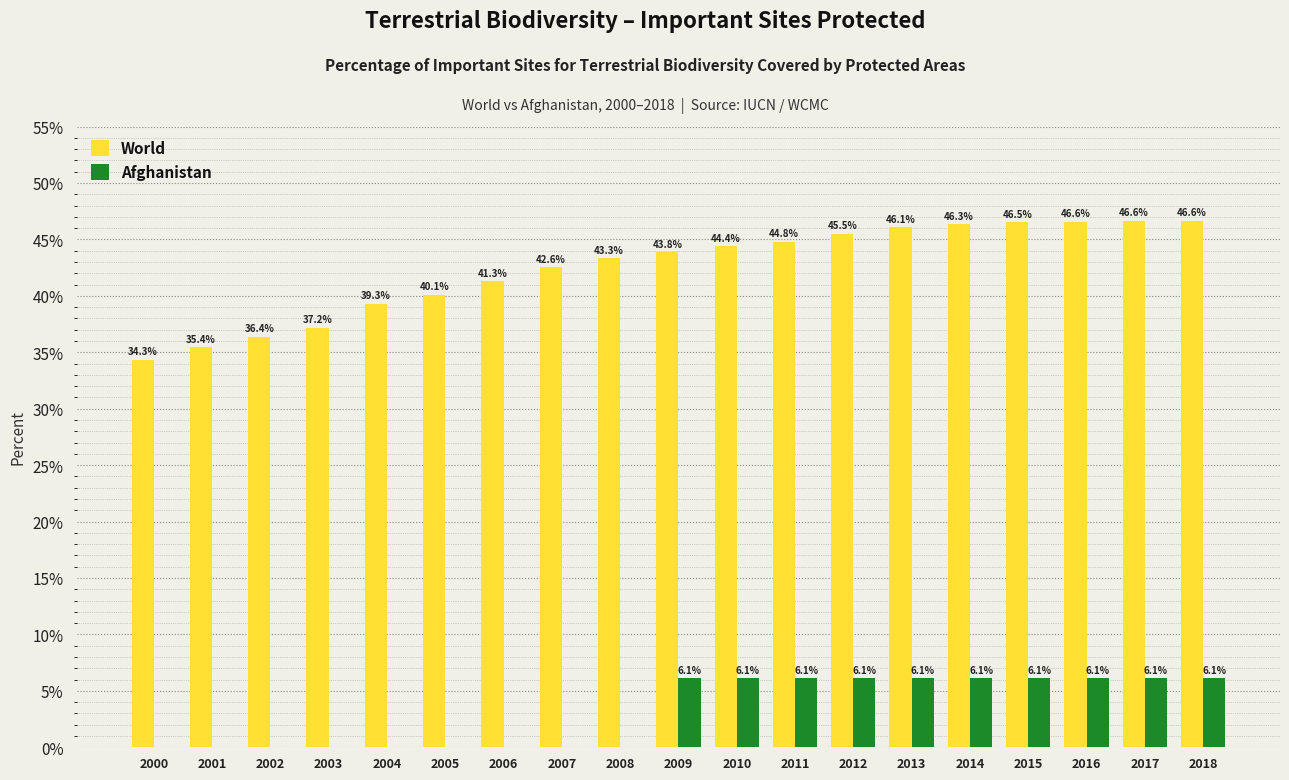

Read the World value at 2000.

34.3